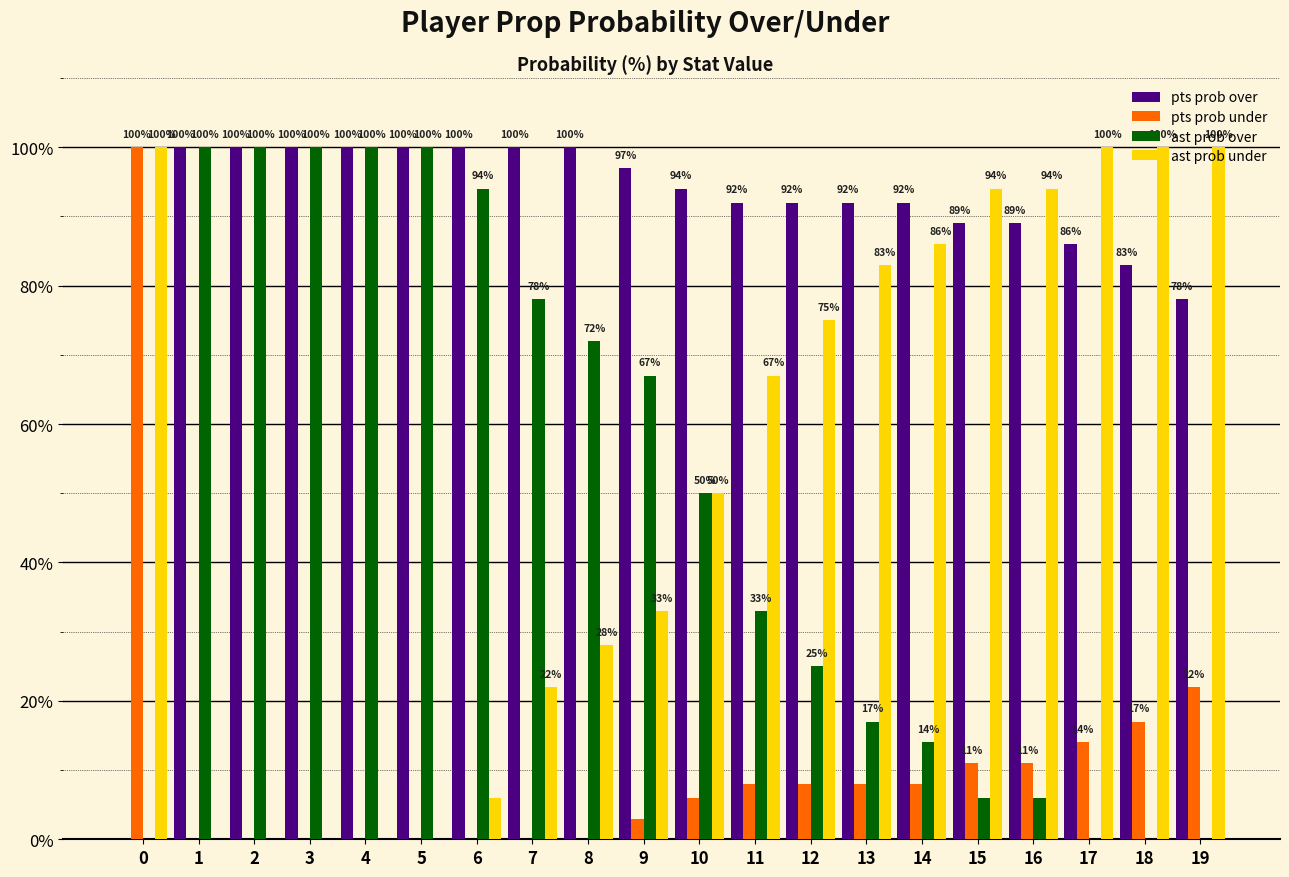

What is the approximate value of ast prob over at 9, to the nearest 5?

65